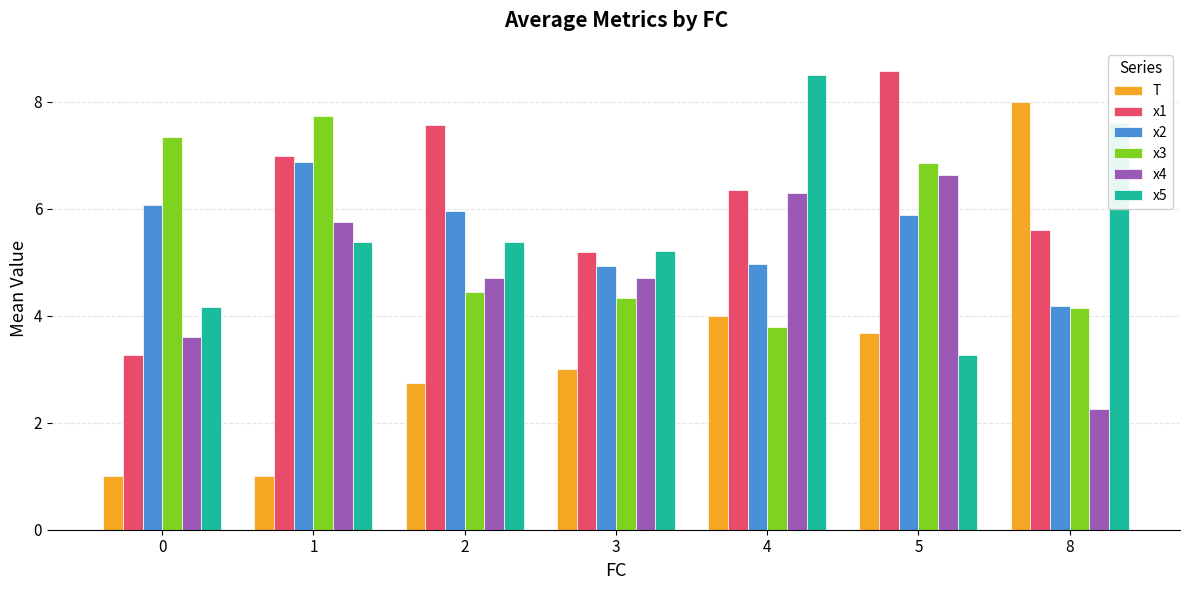

Which category has the highest value in the x3 series?

1